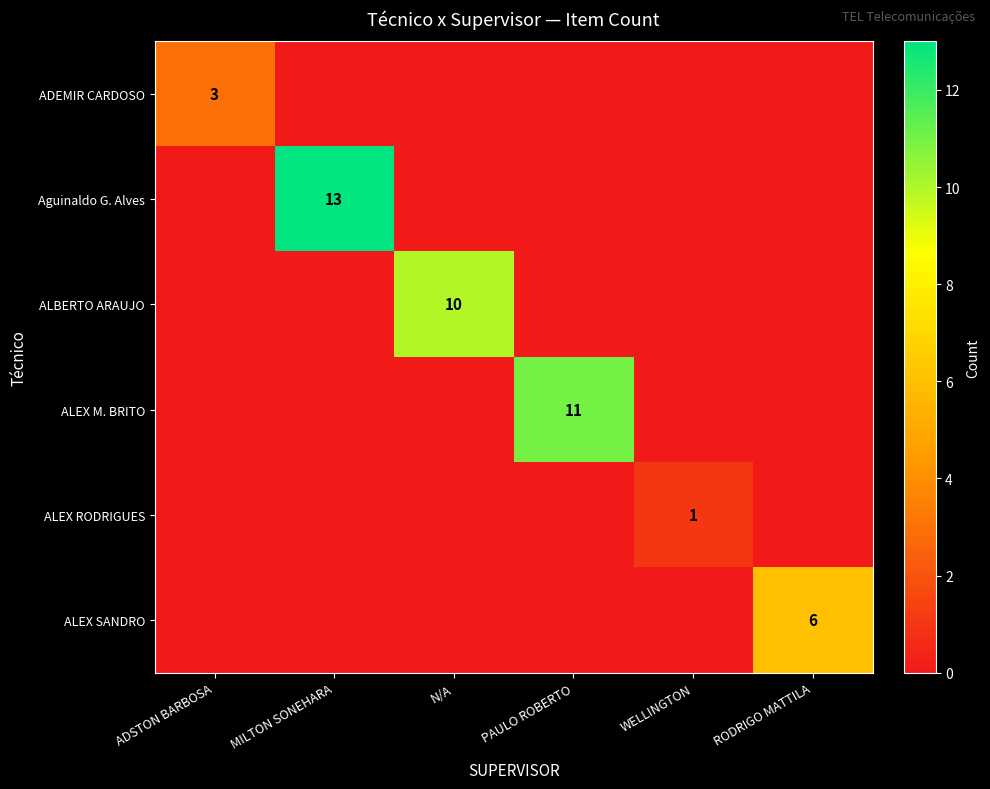

The value of ALEX SANDRO at RODRIGO MATTILA is 9. True or false?

False